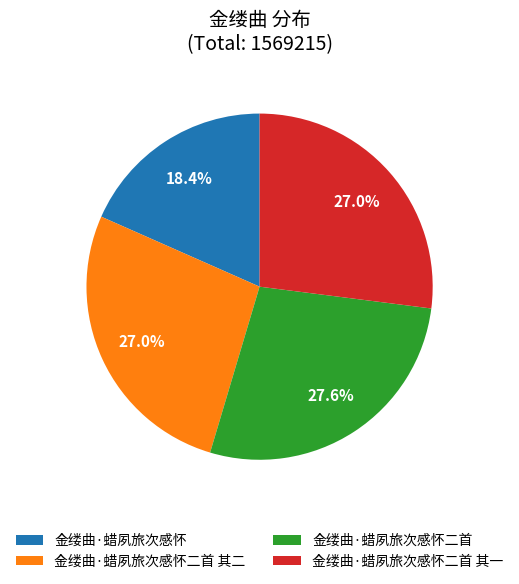

What is the largest slice in the pie chart?

金缕曲·蜡夙旅次感怀二首